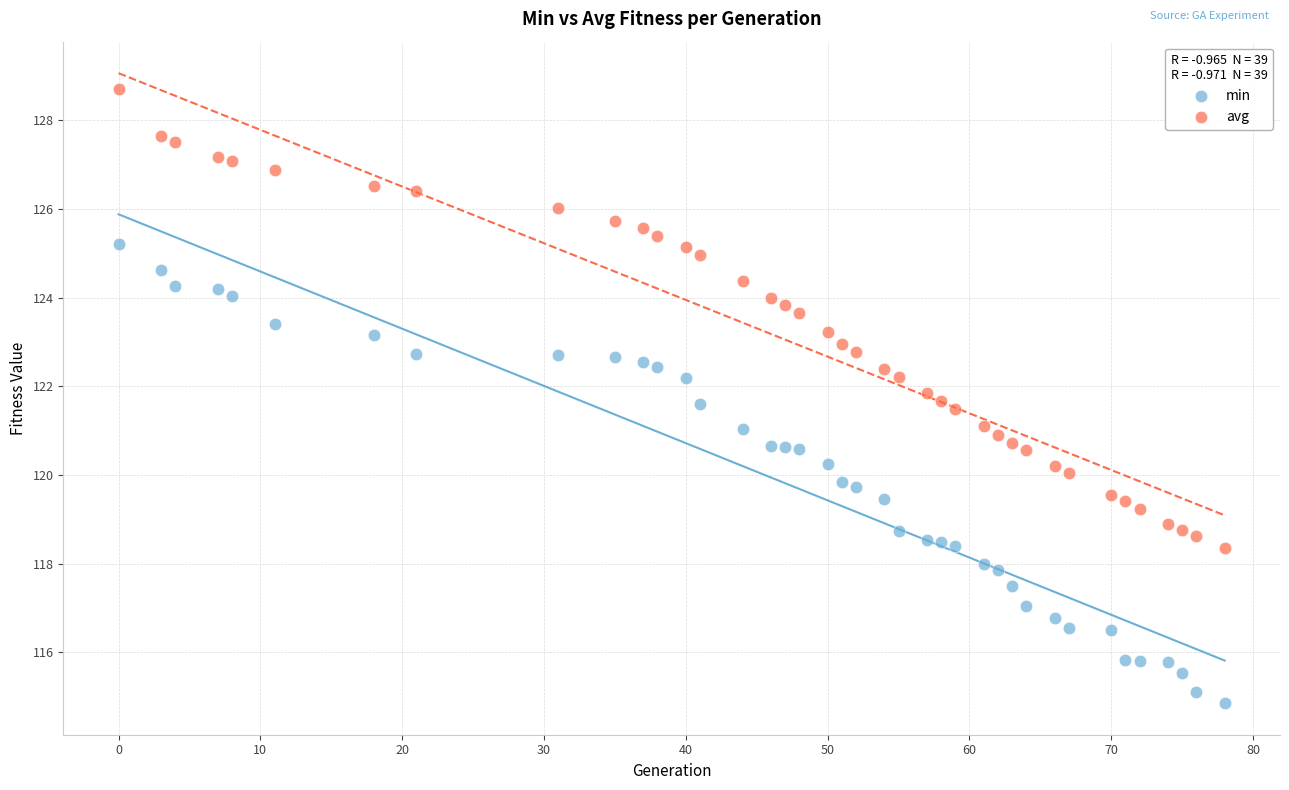

Which series contains the highest Y value?

avg